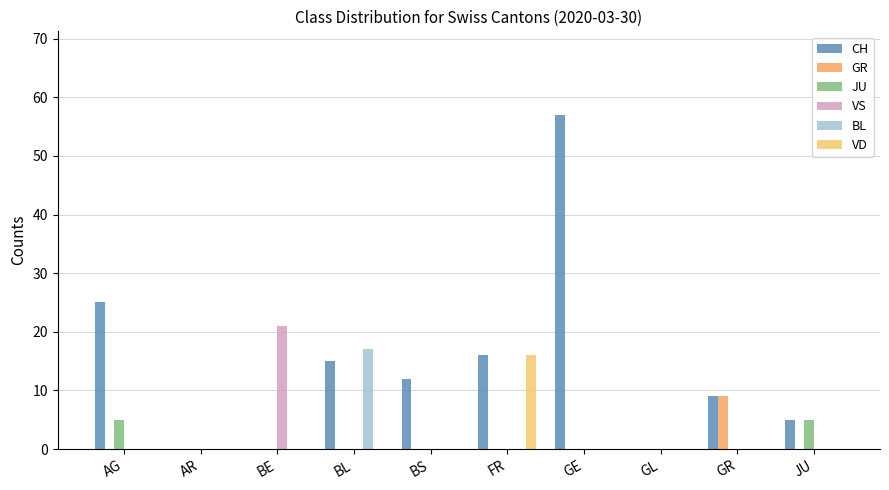

At how many categories does at least one series exceed 32?

1